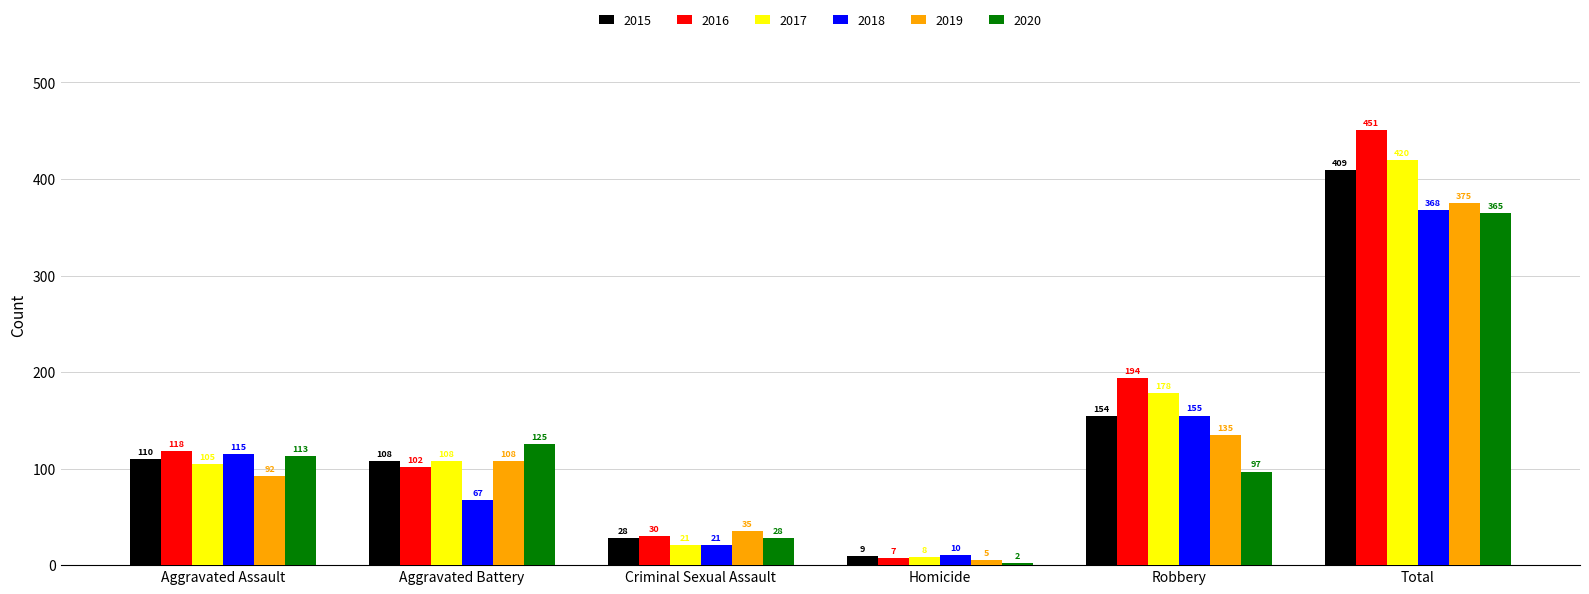

What is the difference between the second highest and second lowest values in the 2015 series?

126